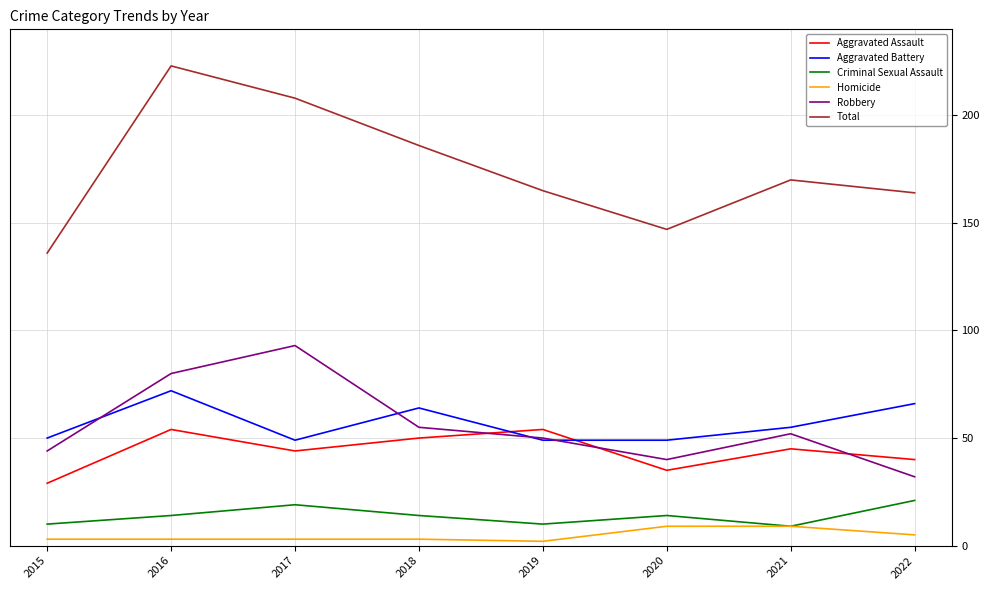

What is the spread (max minus min) of values at 2017?

205